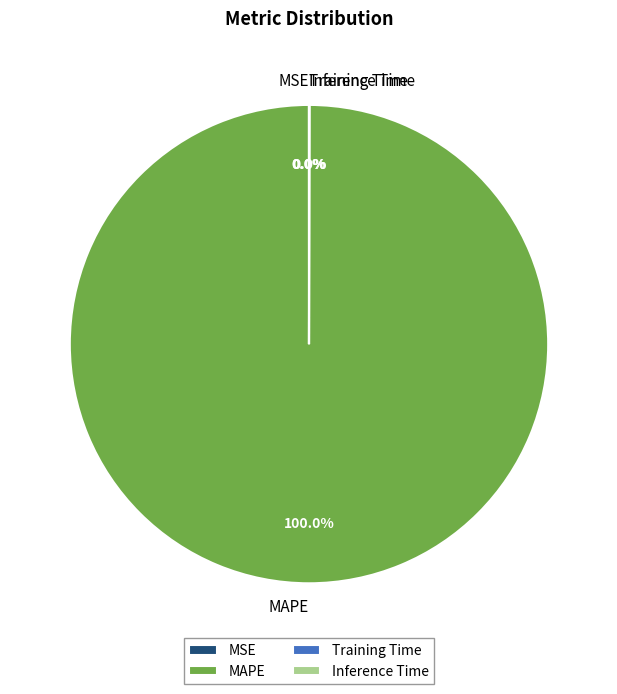

Which slice is the largest?

MAPE